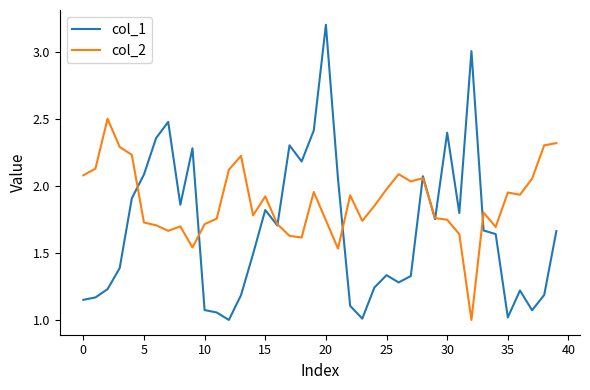

List the series in order of their overall mean, highest first.

col_2, col_1